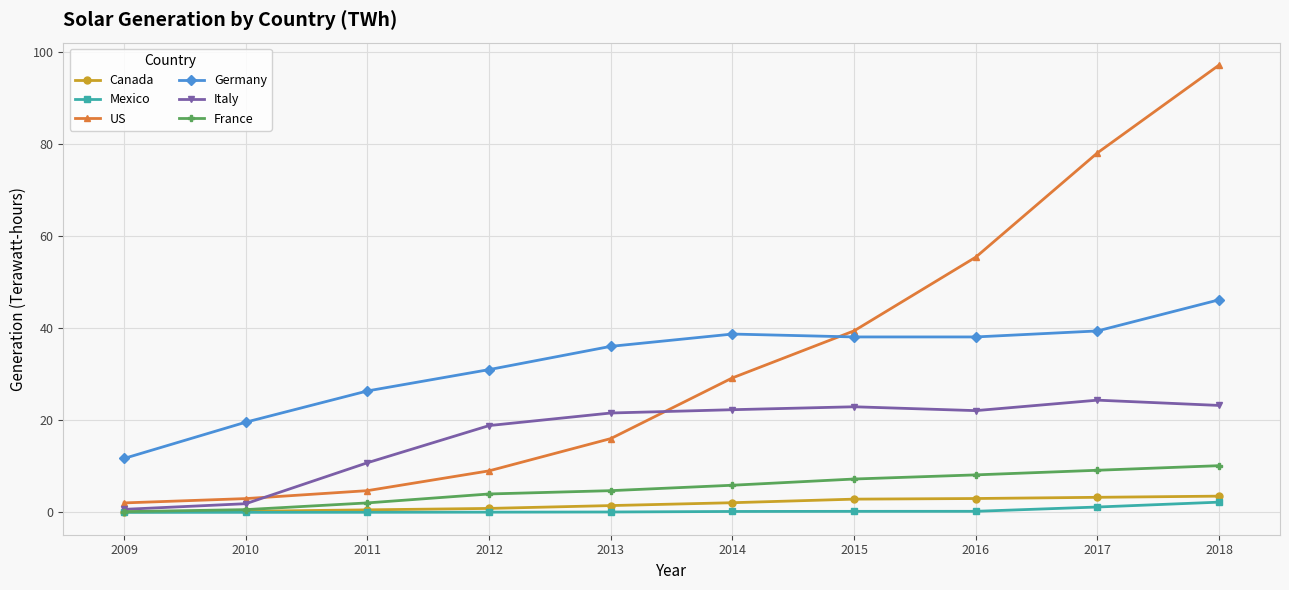

Which series has the largest total across all categories?

US